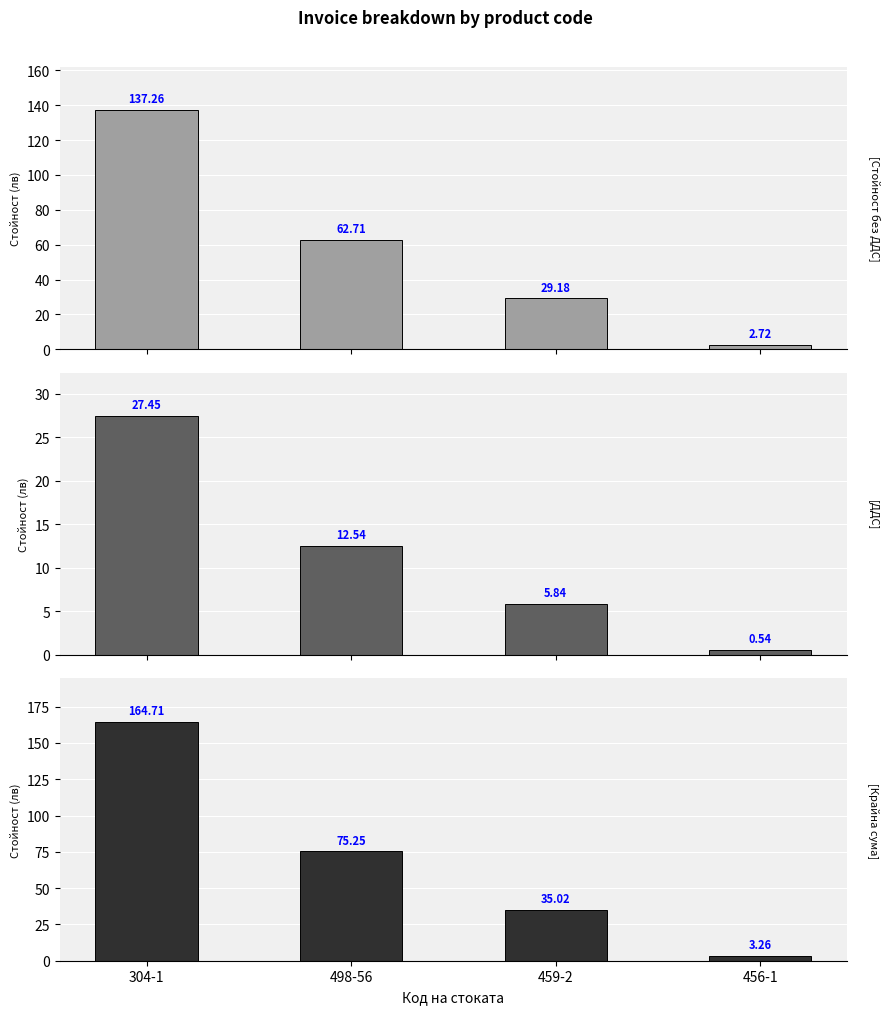

Rank the categories by Стойност без ДДС value from highest to lowest.

304-1, 498-56, 459-2, 456-1